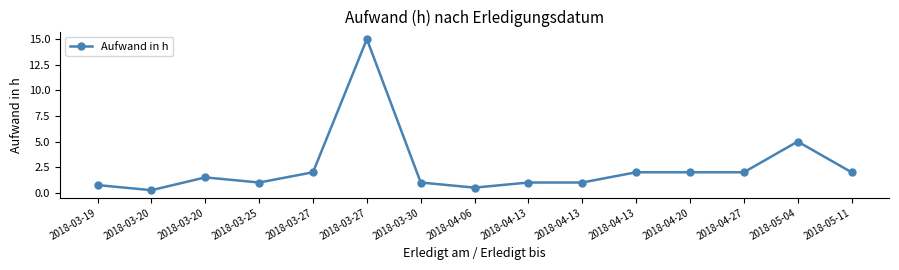

What is the smallest value displayed?

0.2